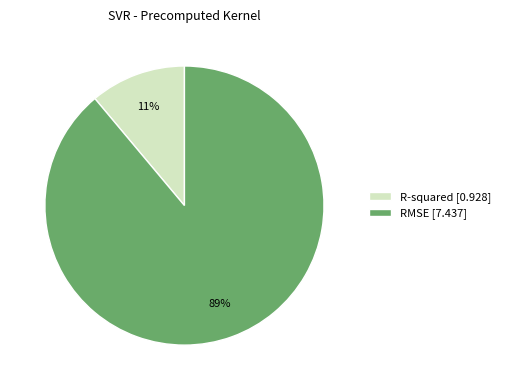

Combined, do R-squared [0.928] and RMSE [7.437] account for over 50%?

Yes